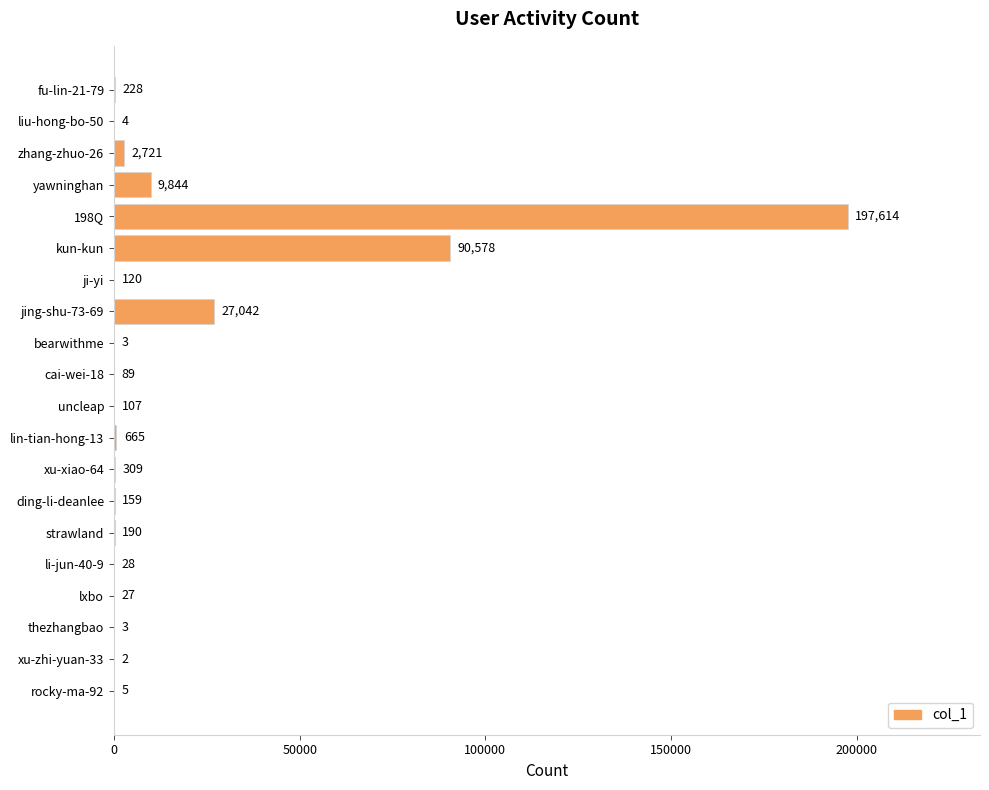

Reading top to bottom, list all the values displayed in this chart.

fu-lin-21-79=228	liu-hong-bo-50=4	zhang-zhuo-26=2721	yawninghan=9844	198Q=197614	kun-kun=90578	ji-yi=120	jing-shu-73-69=27042	bearwithme=3	cai-wei-18=89	uncleap=107	lin-tian-hong-13=665	xu-xiao-64=309	ding-li-deanlee=159	strawland=190	li-jun-40-9=28	lxbo=27	thezhangbao=3	xu-zhi-yuan-33=2	rocky-ma-92=5